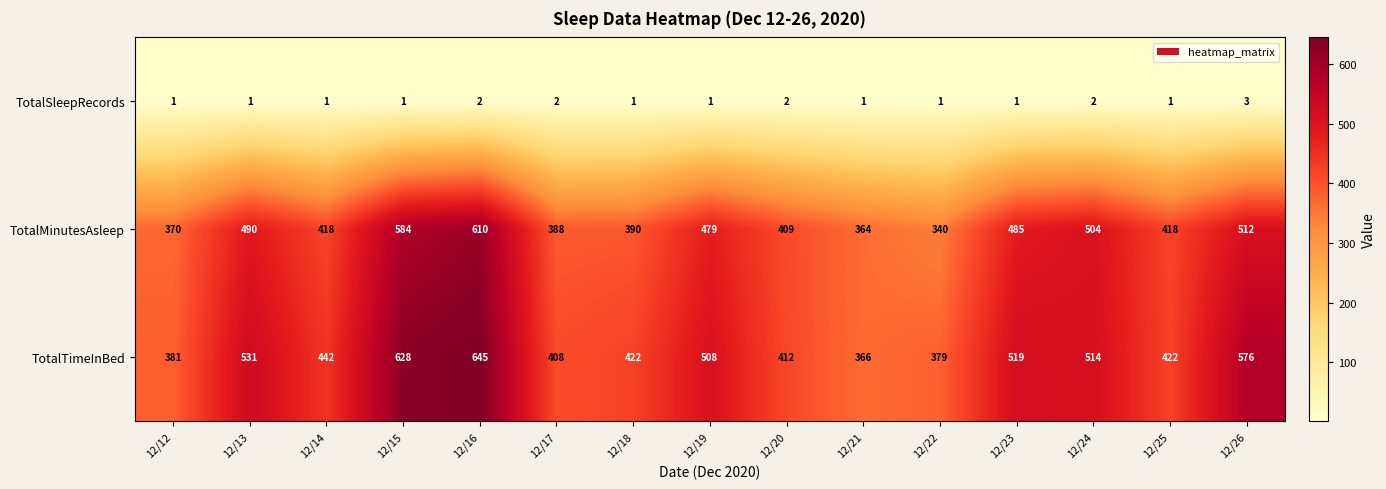

How many distinct data groups are displayed?

3